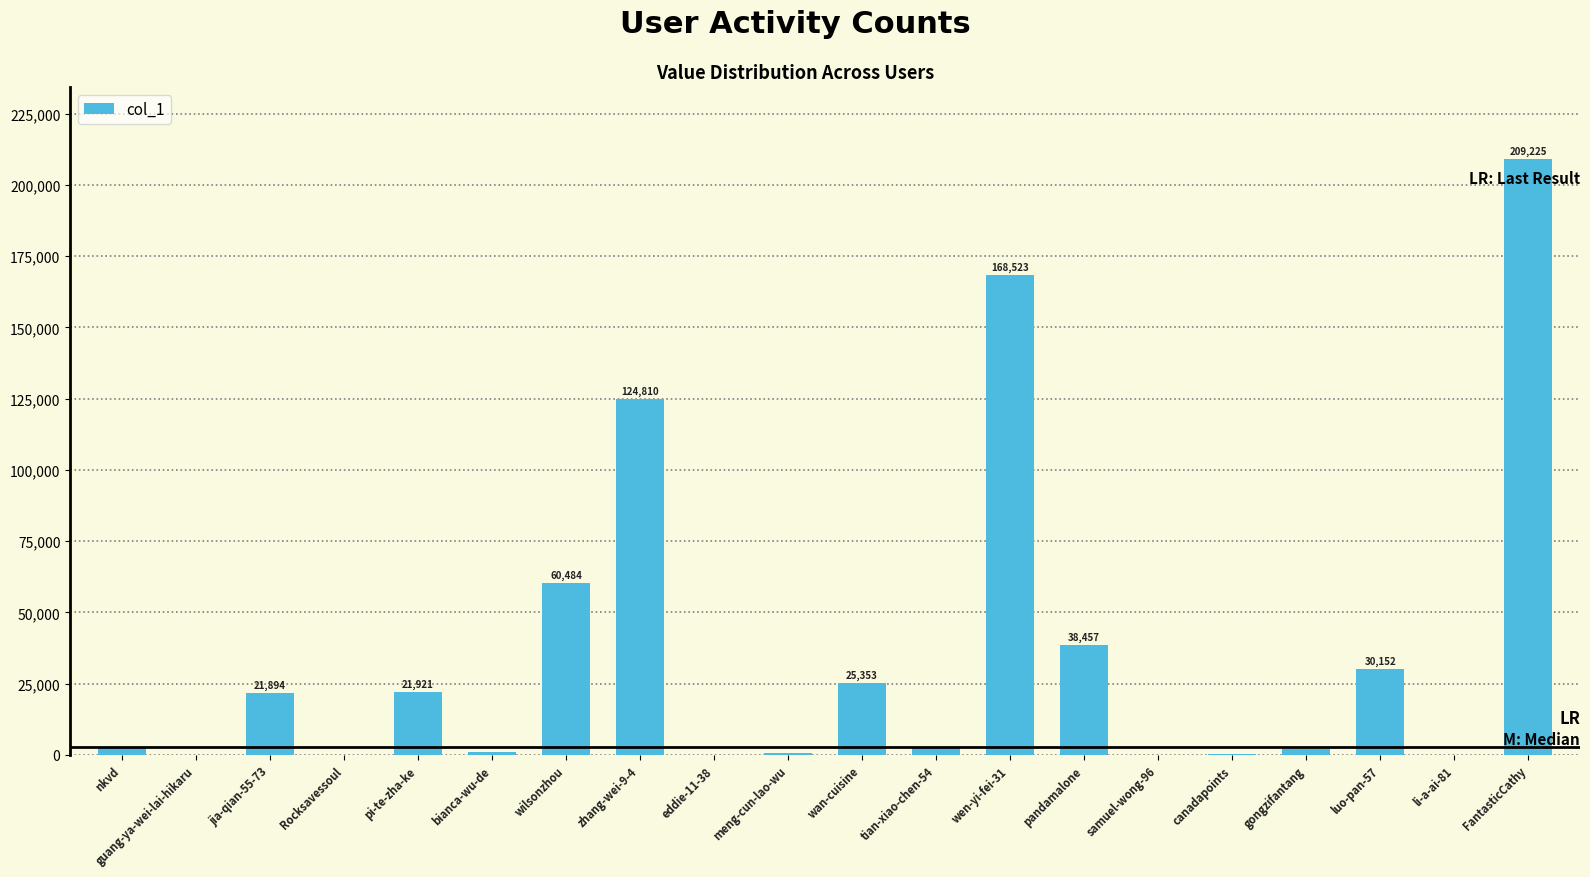

What is the greatest value displayed?

209225